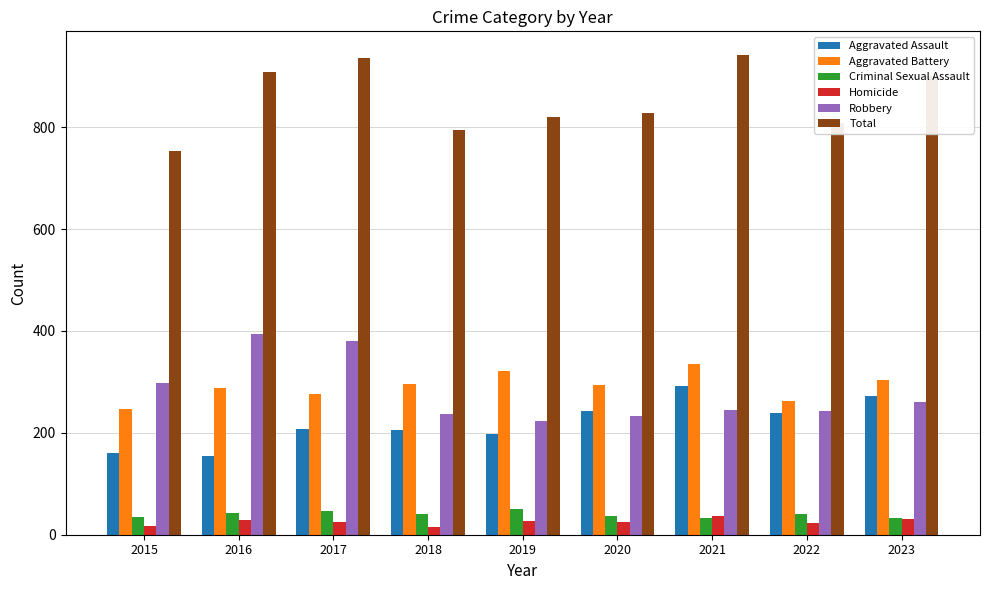

Is it true that Aggravated Battery equals 321 at 2019?

True